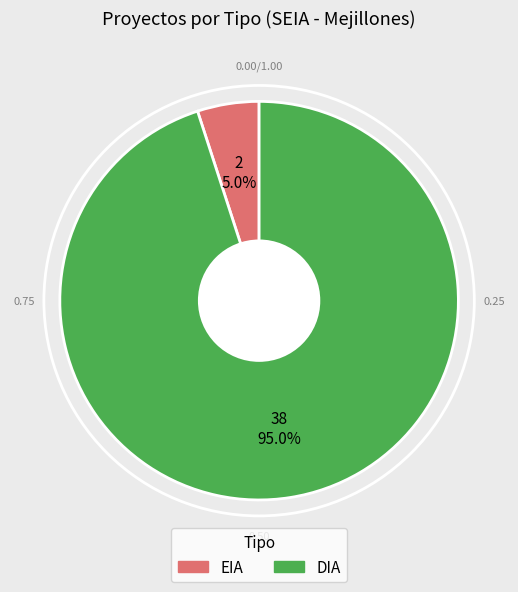

Which slice represents more than half of the pie?

DIA